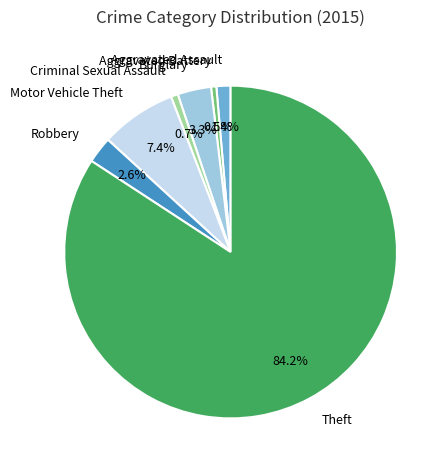

Is there a majority slice in this chart?

Yes